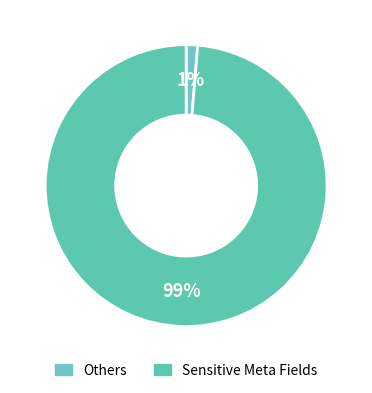

How many segments does this pie chart have?

2